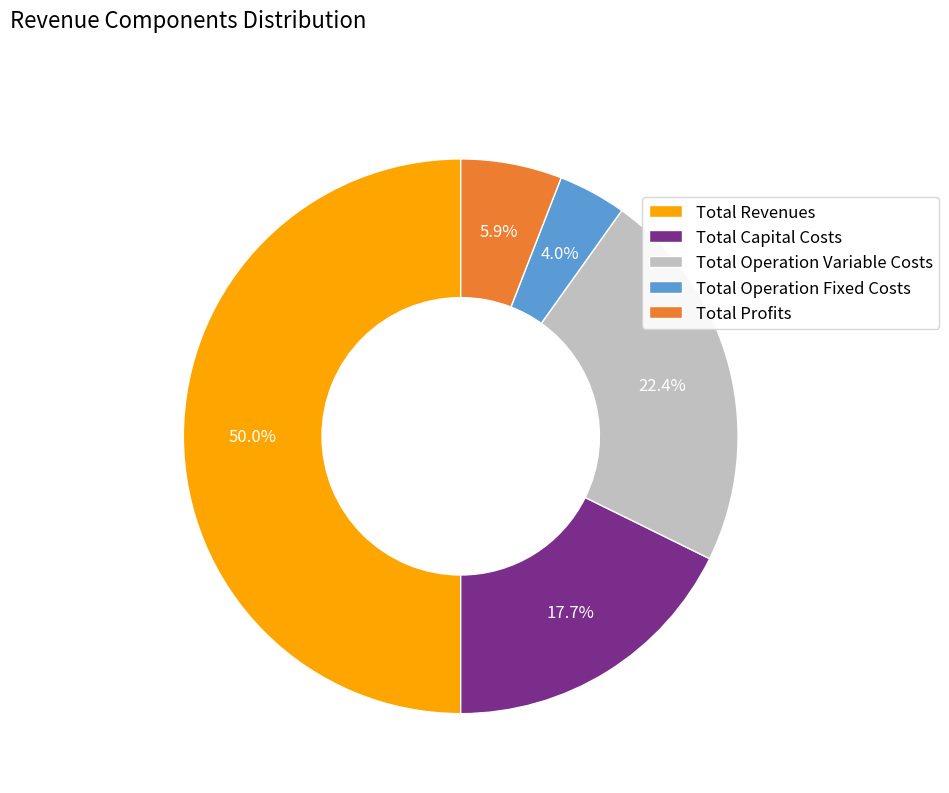

To the nearest percent, what is the difference between the largest and smallest slice percentages?

46%